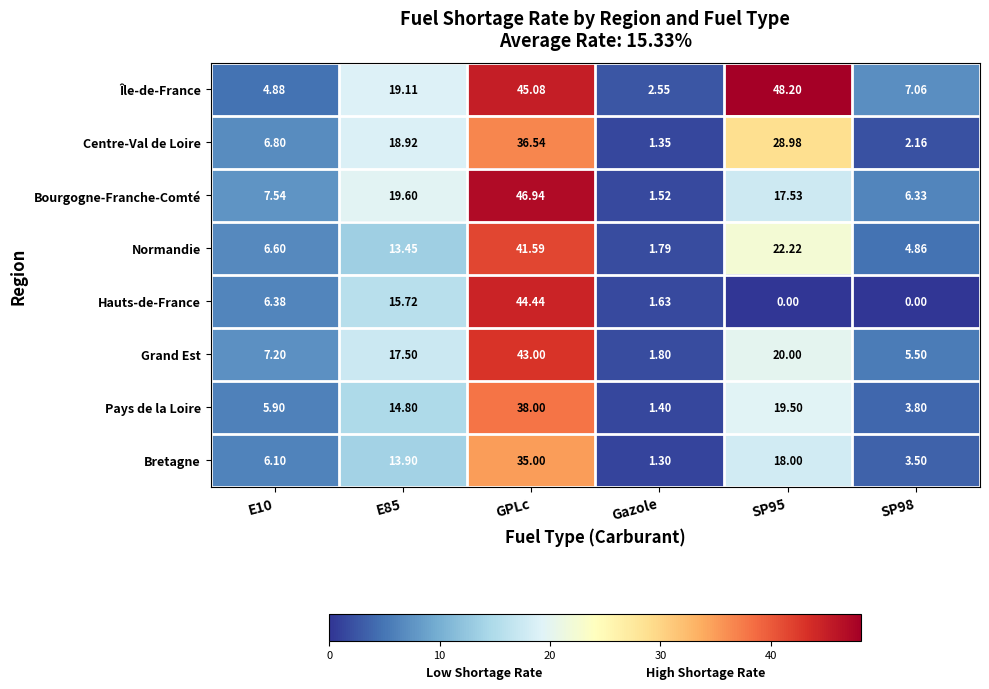

List the series in order of their peak value, highest first.

Île-de-France, Bourgogne-Franche-Comté, Hauts-de-France, Grand Est, Normandie, Pays de la Loire, Centre-Val de Loire, Bretagne